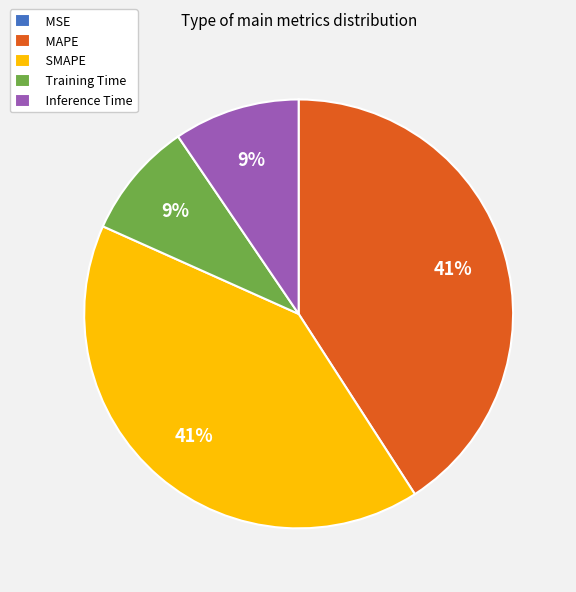

The Inference Time slice represents 9% of the pie. True or false?

True